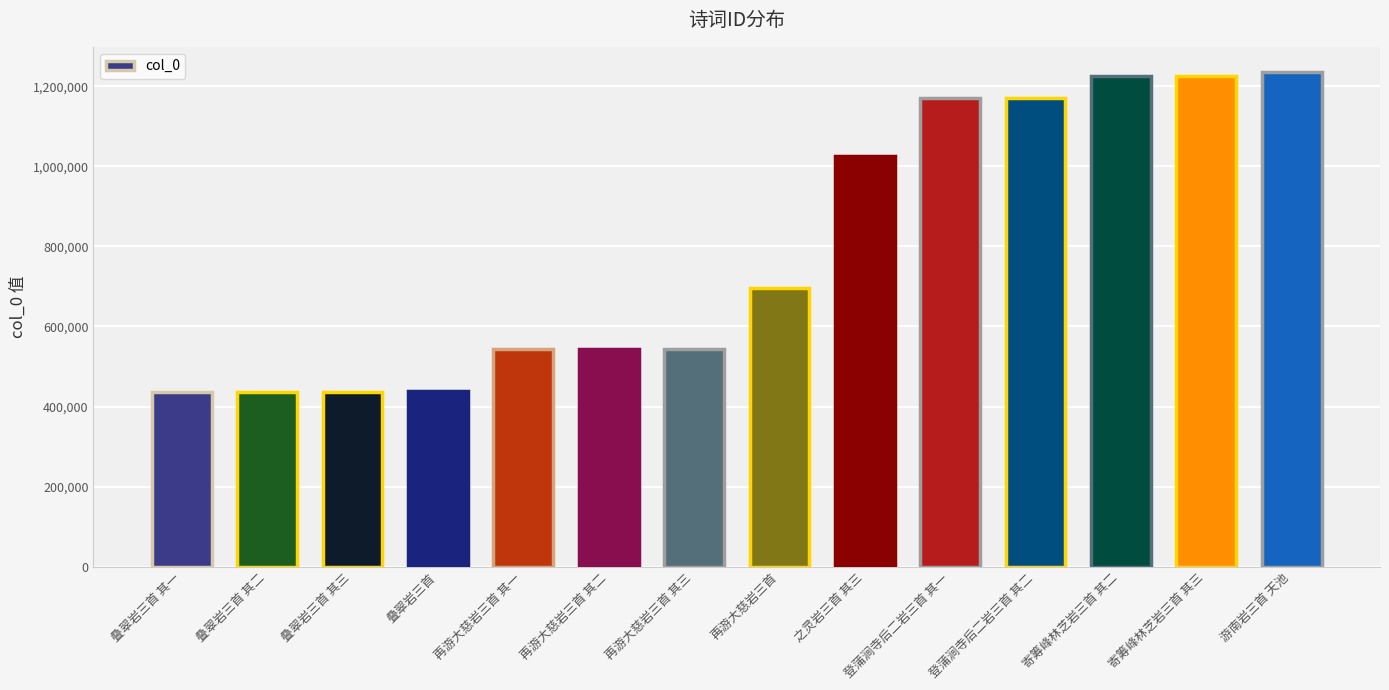

How many categories are shown in the chart?

14